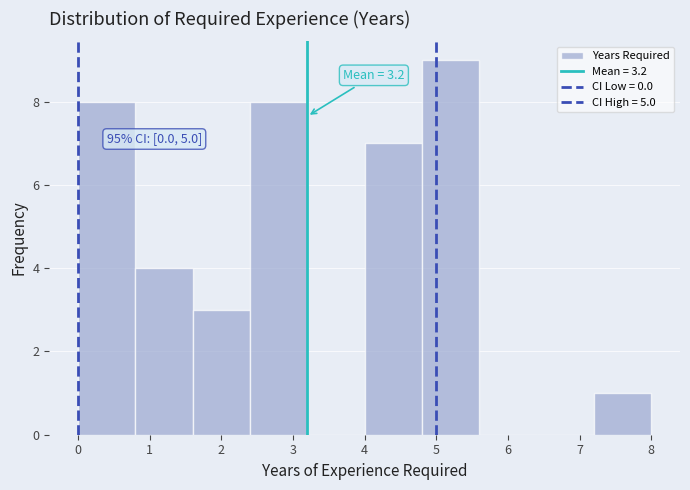

Which range on the x-axis has the tallest bar?

4.8 to 5.6